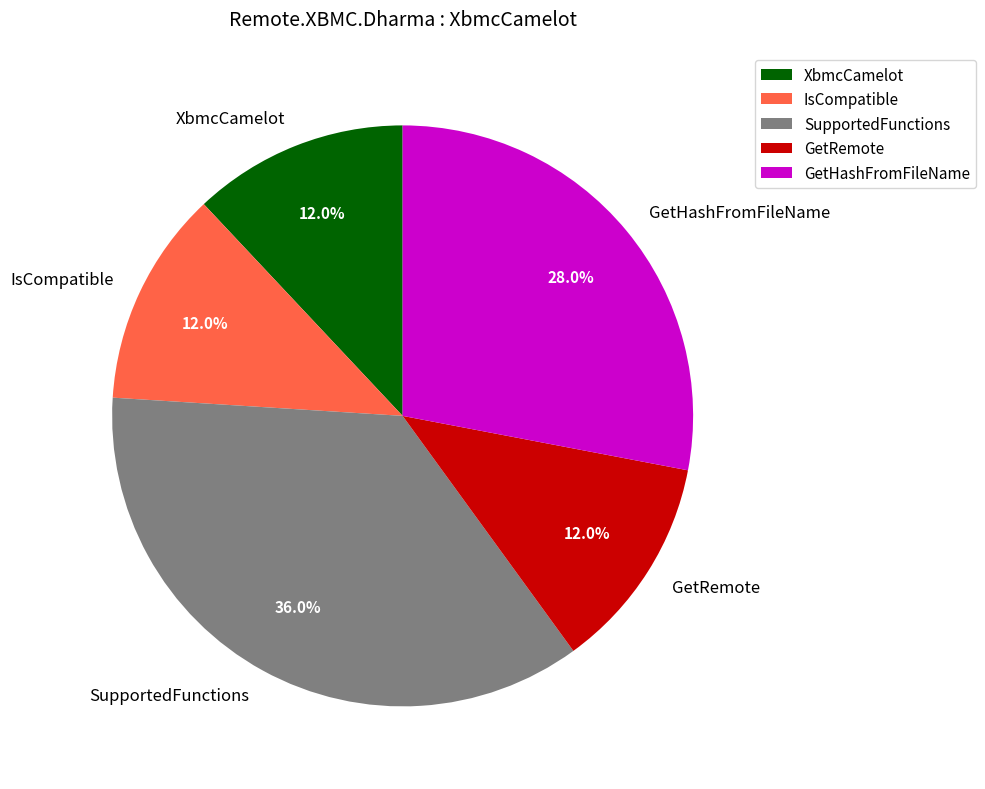

Is it true that IsCompatible is 23% of the pie?

False